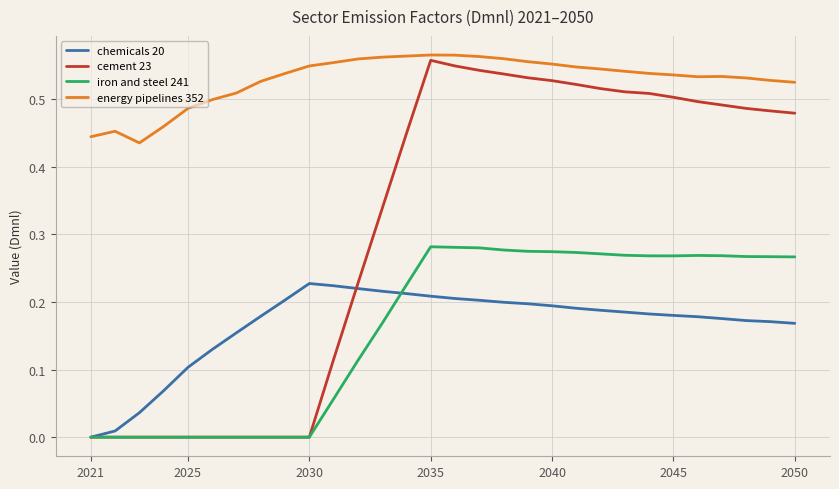

Which series has the largest total across all categories?

energy pipelines 352